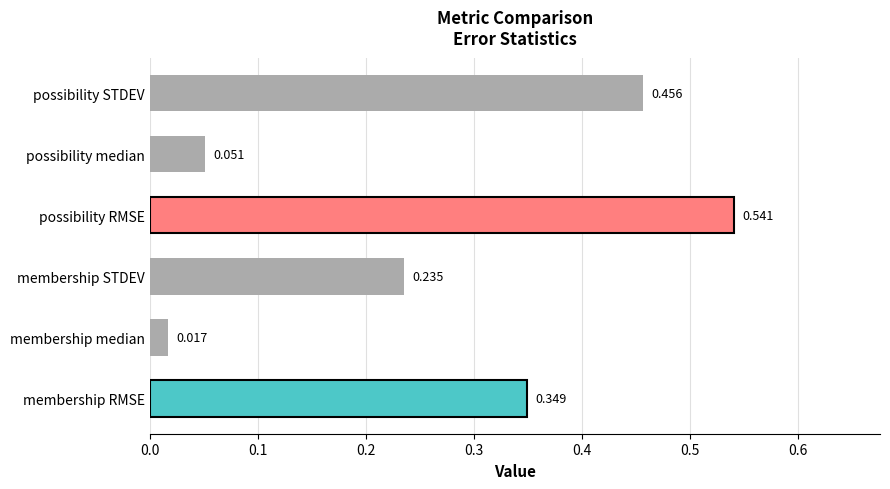

Count the number of data series in this chart.

1